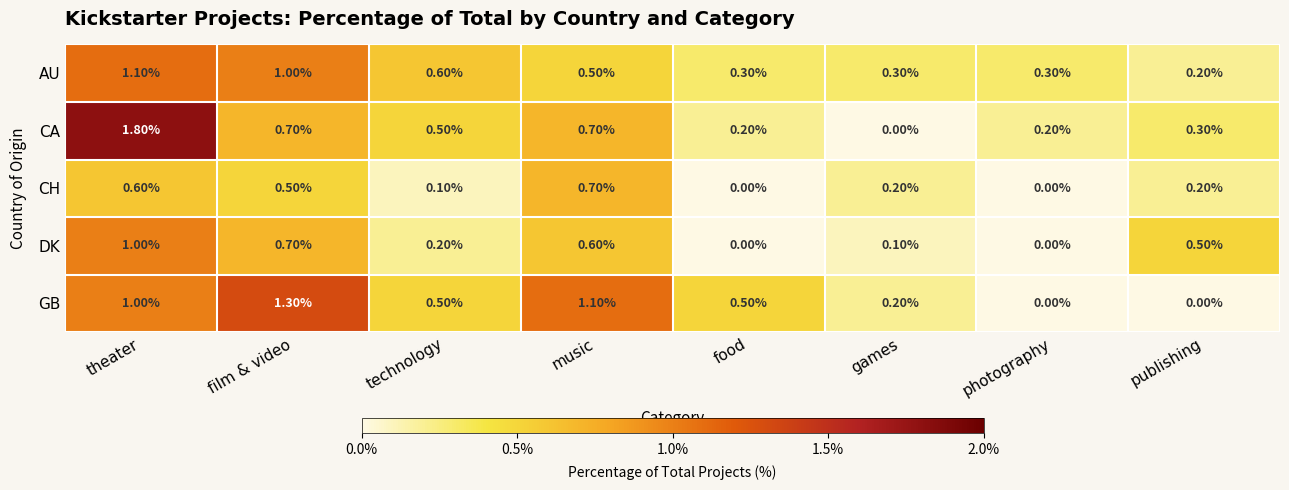

Which category has the highest value in the GB series?

film & video